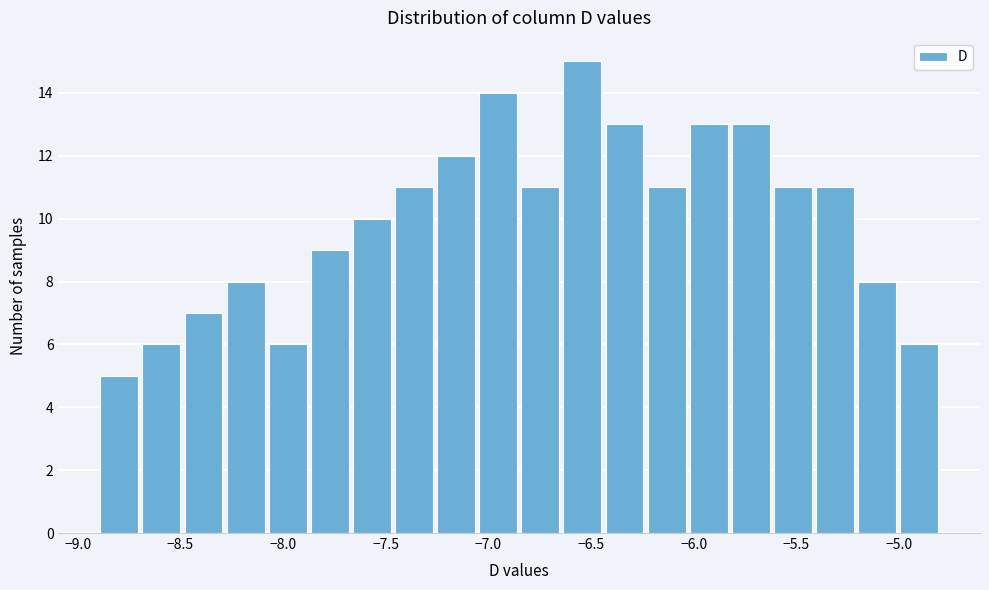

Which range on the x-axis has the tallest bar?

-6.645 to -6.440